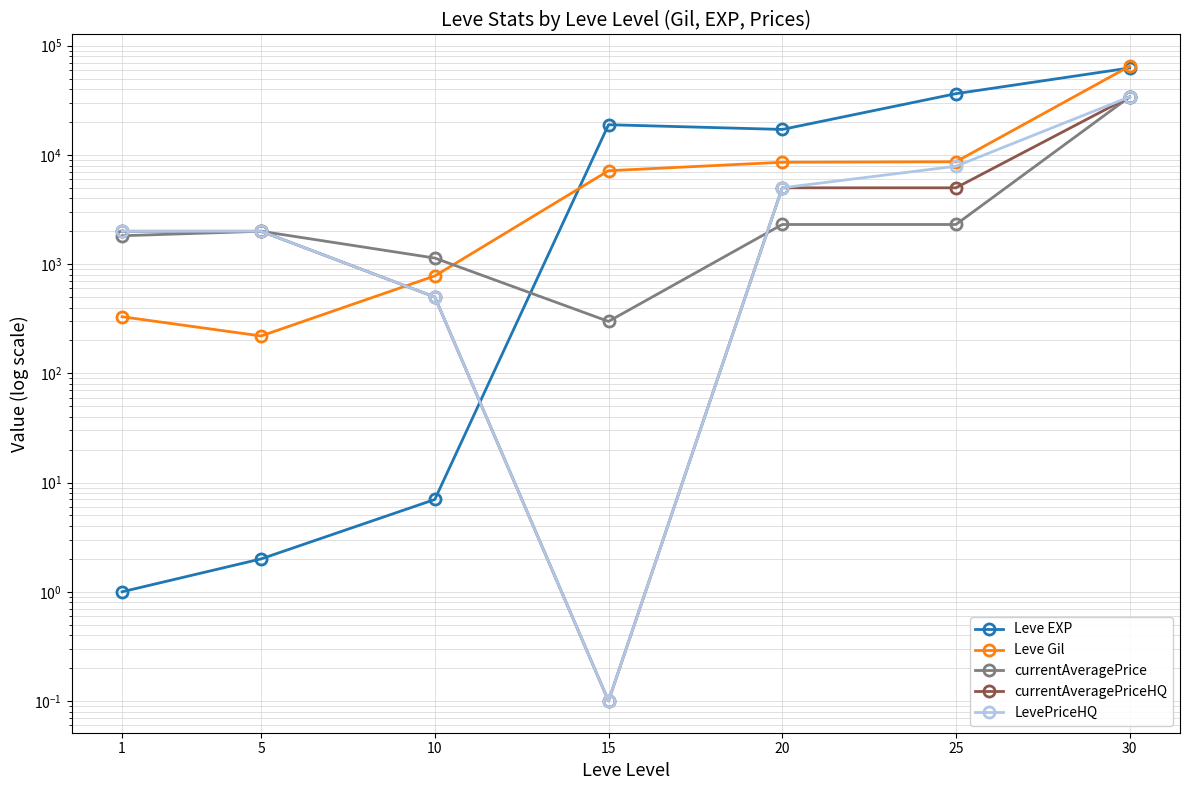

How many values in the currentAveragePriceHQ series exceed 2000?

3